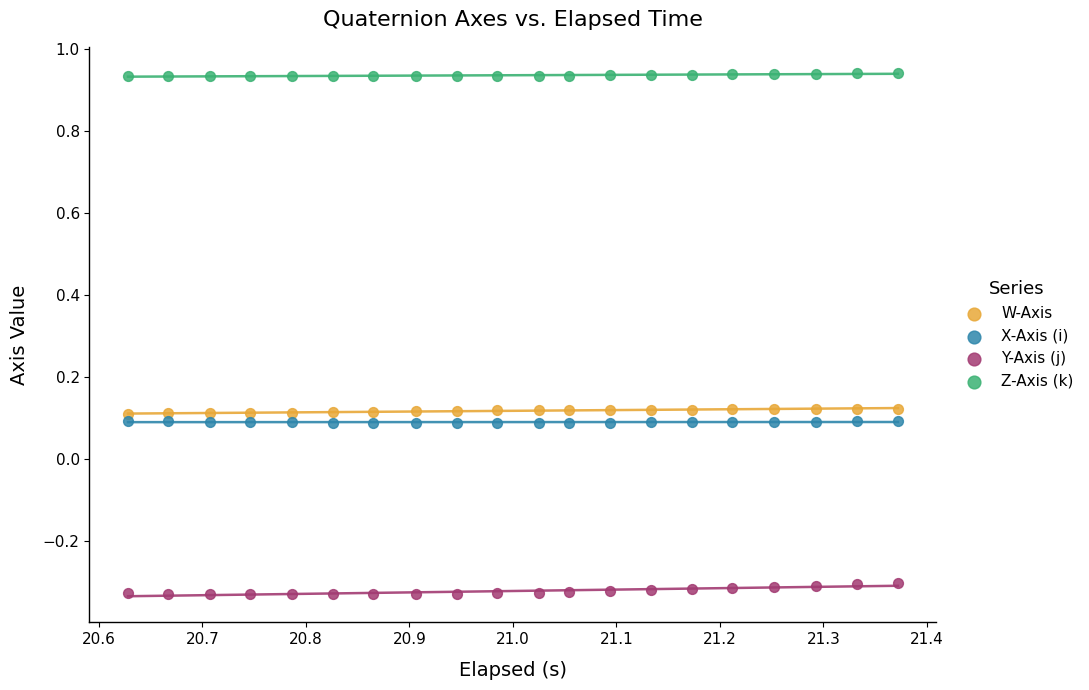

Which series has the largest Y range (max minus min)?

Y-Axis (j)